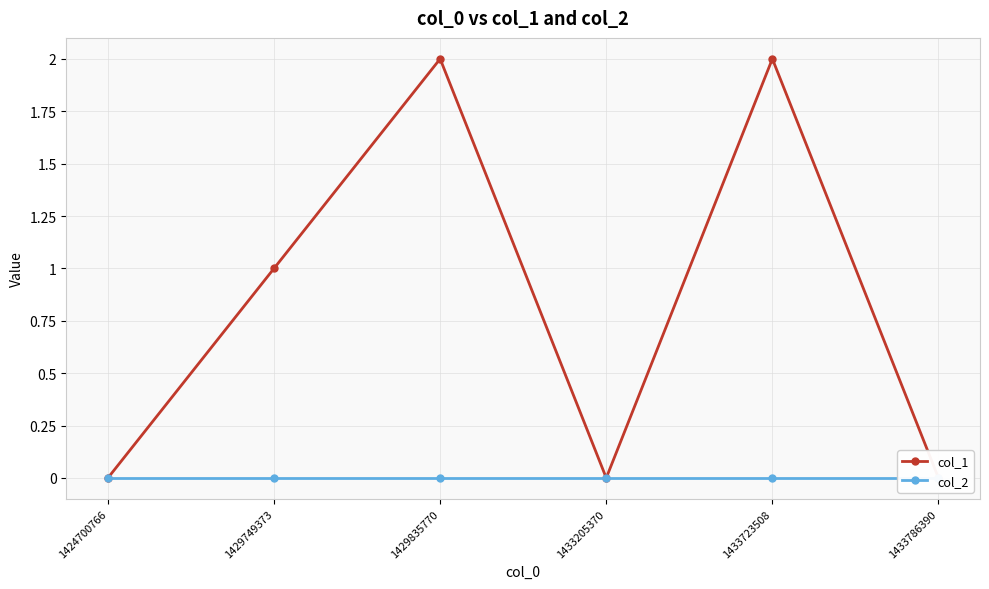

What is the spread (max minus min) of values at 1429749373?

1